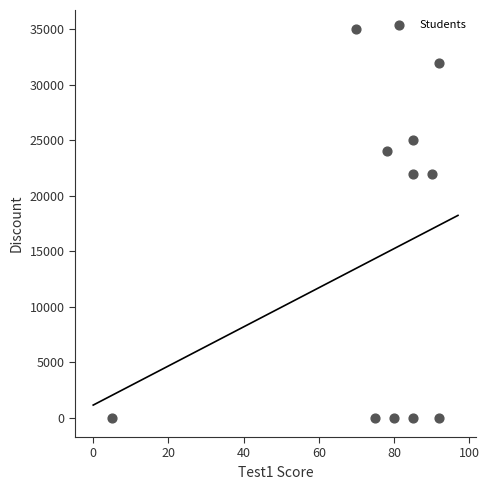

What is the range of Y values (max minus min)?

35000